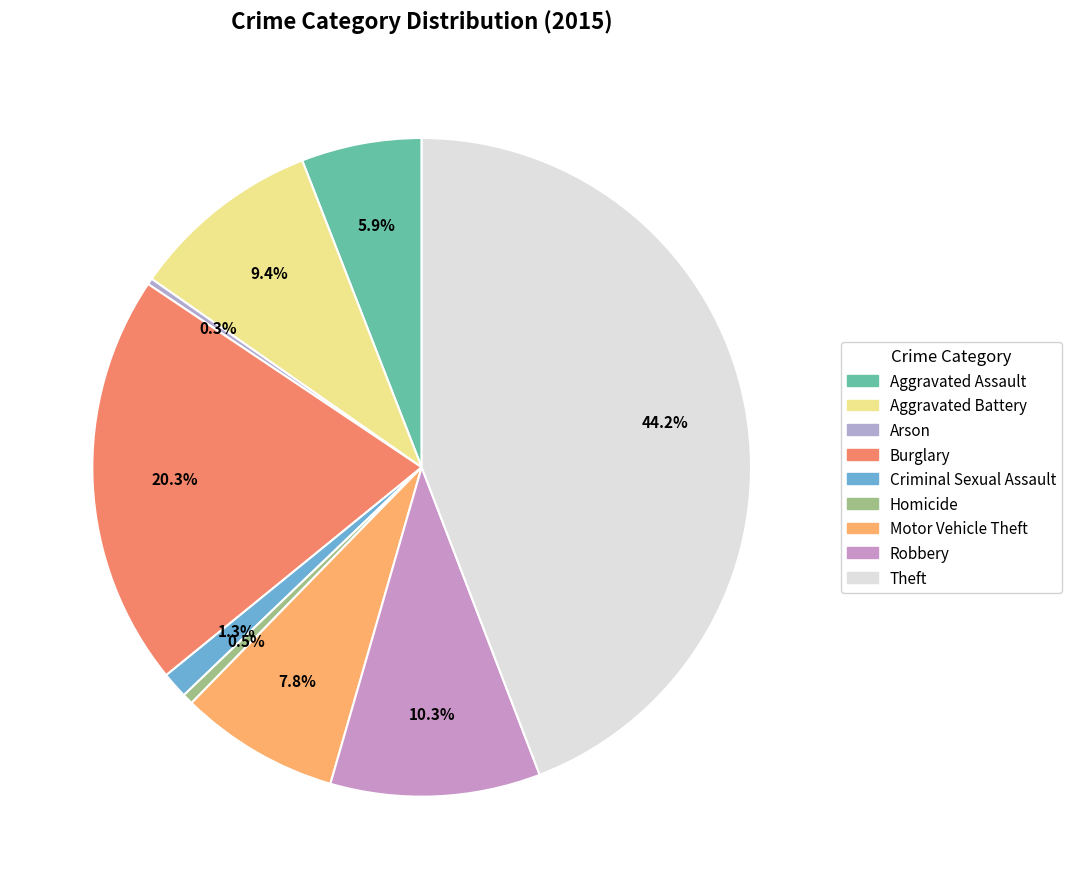

Is it true that Motor Vehicle Theft is 2% of the pie?

False